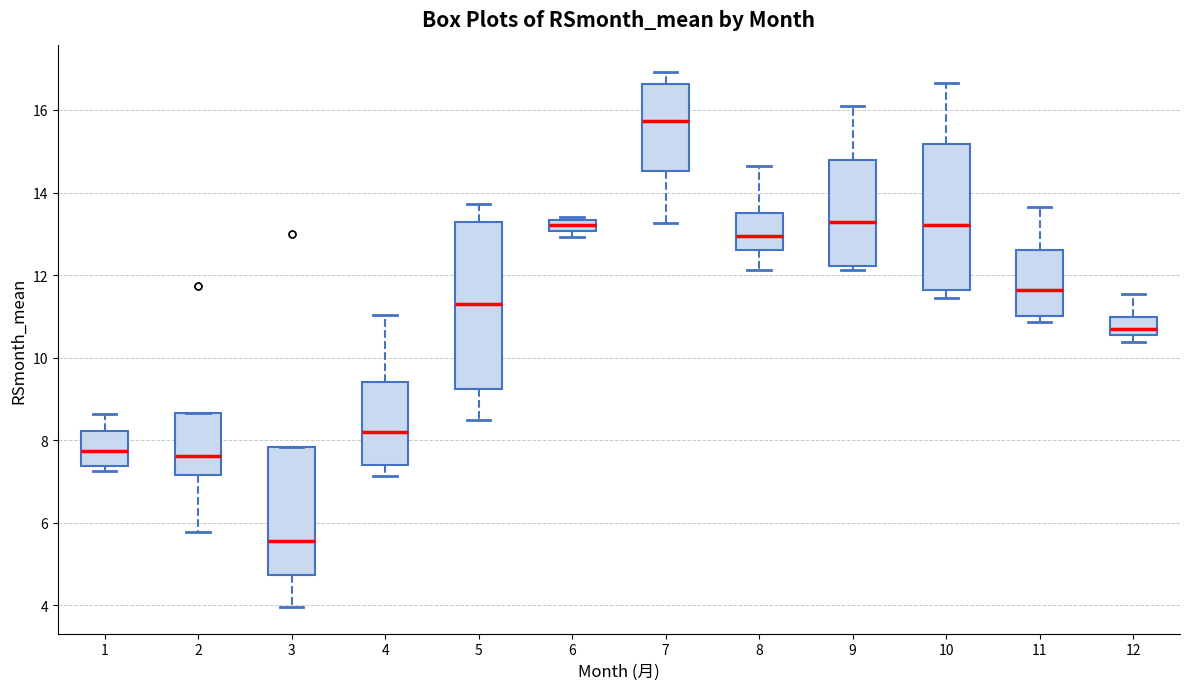

Which box's median line is the lowest?

3